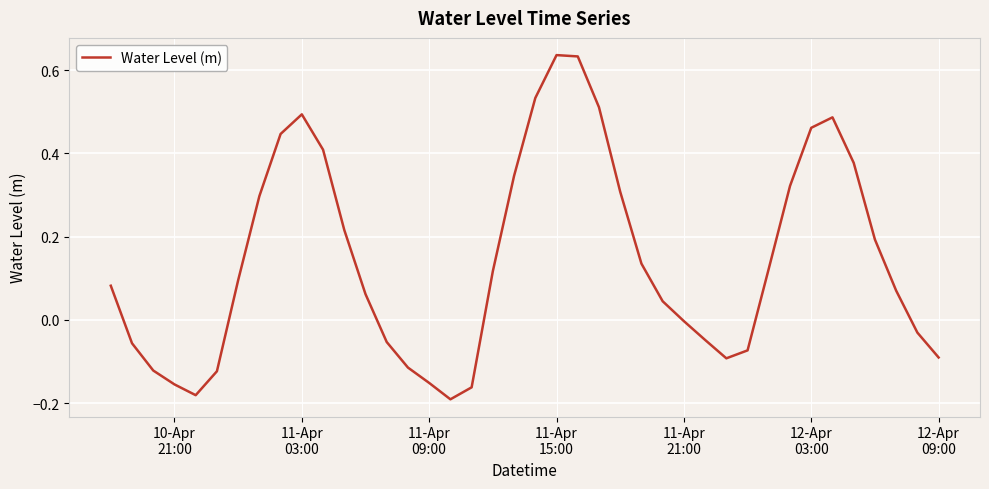

What is the difference between the maximum and minimum values?

0.8